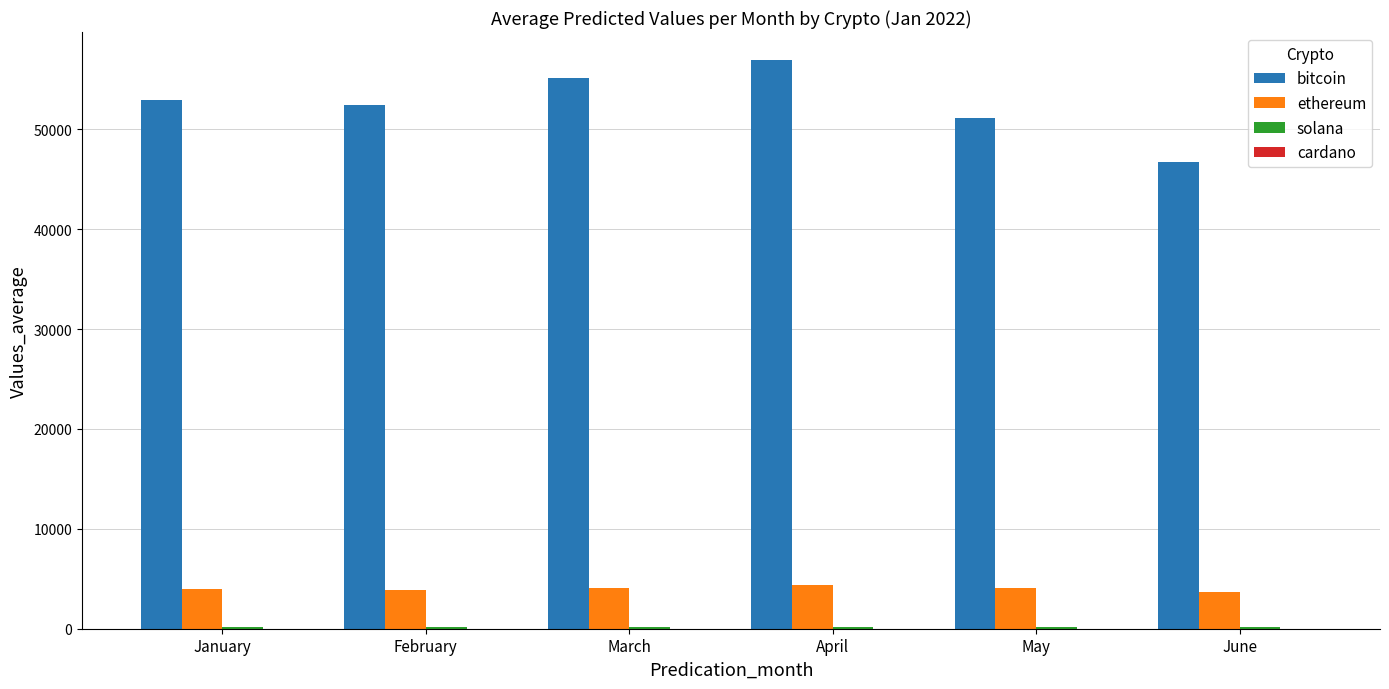

How many categories are shown in the chart?

6